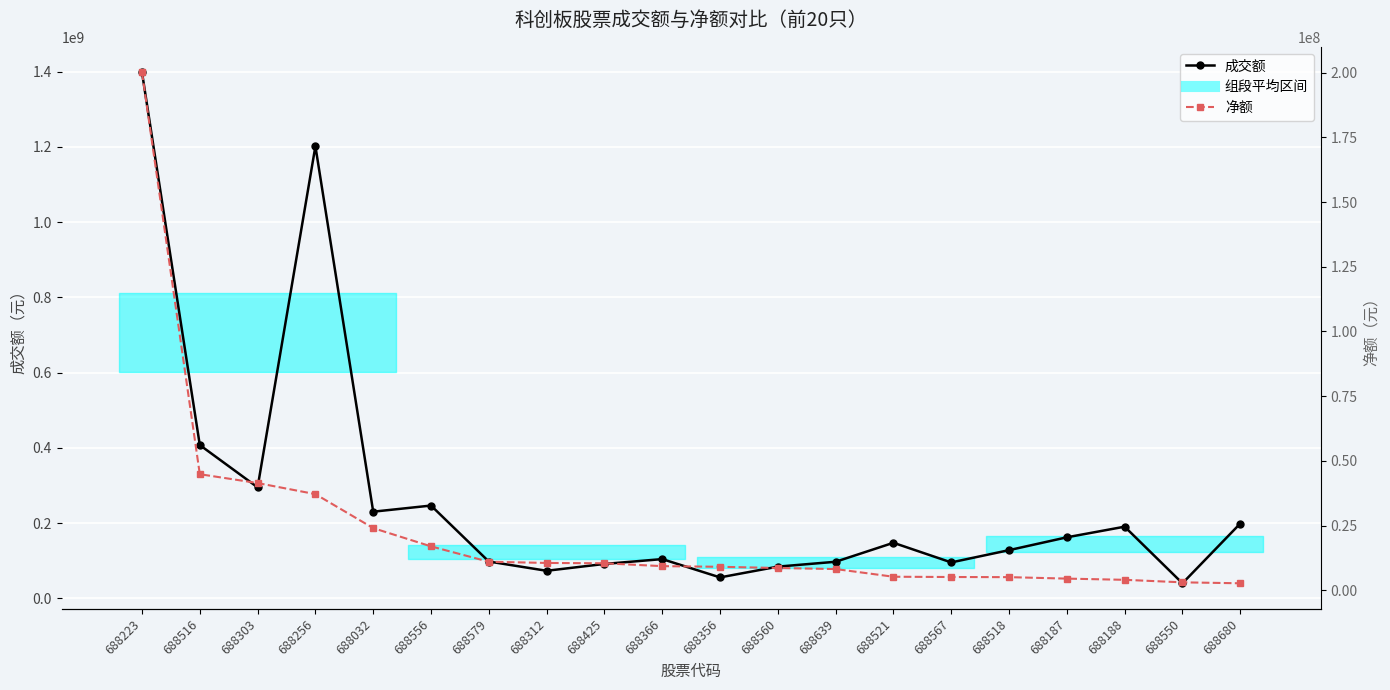

Rank the series by their average value, from lowest to highest.

净额, 成交额